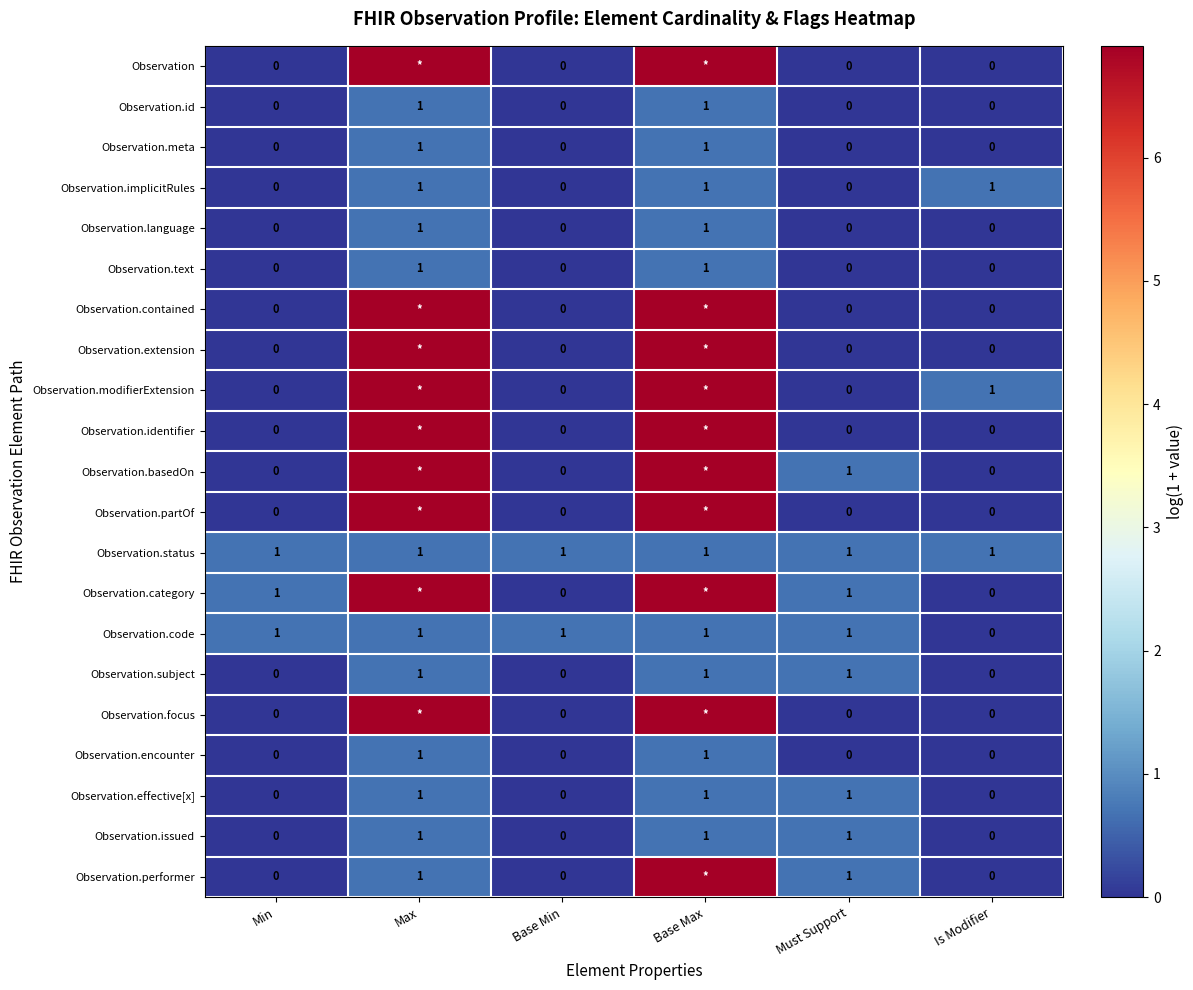

Is the value of Observation.meta at Base Max greater than the value of Observation.subject at Base Min?

Yes